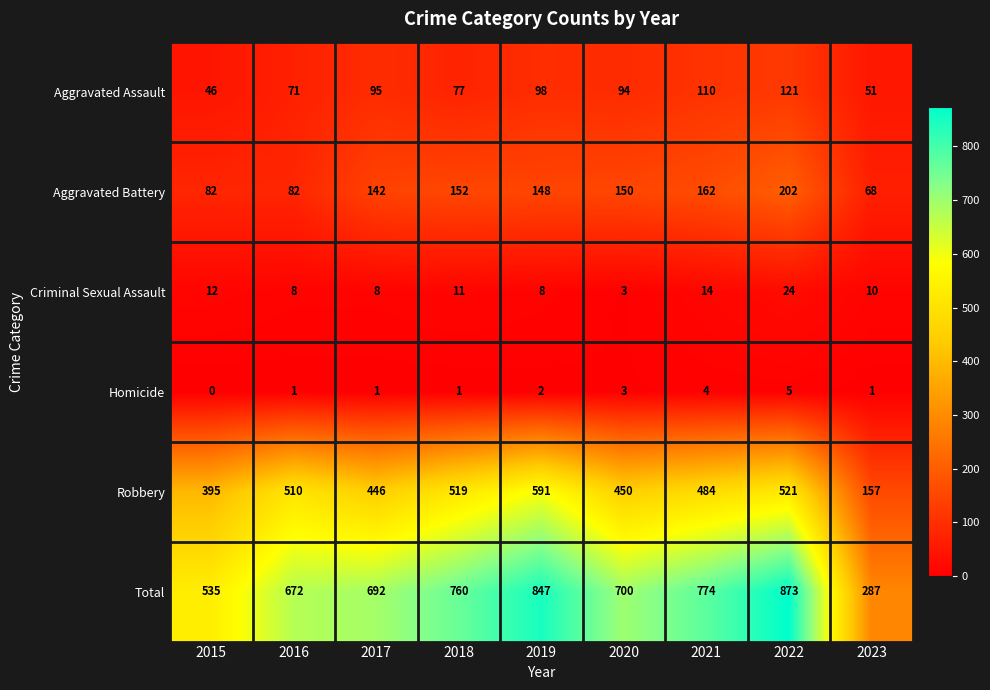

What is the spread (max minus min) of values at 2020?

697